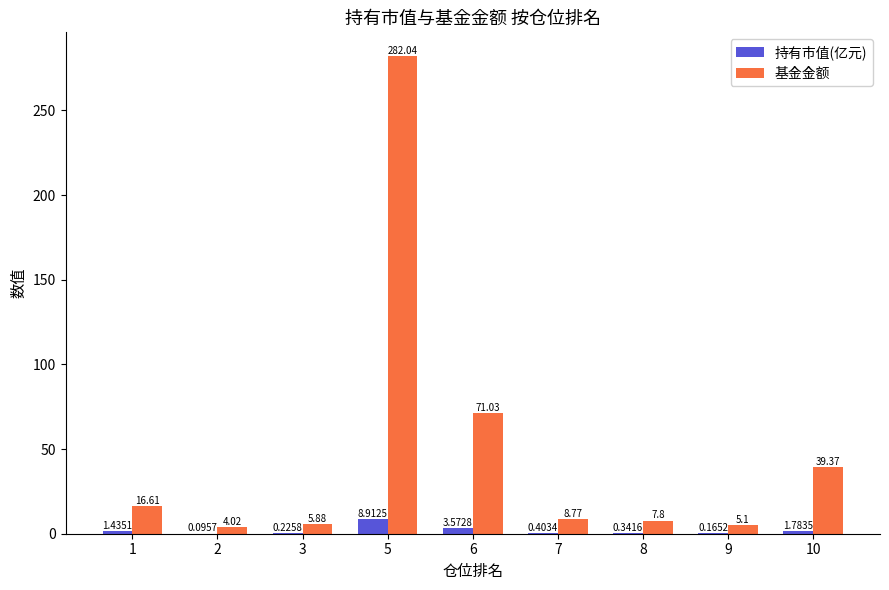

How many groups of bars are there?

9